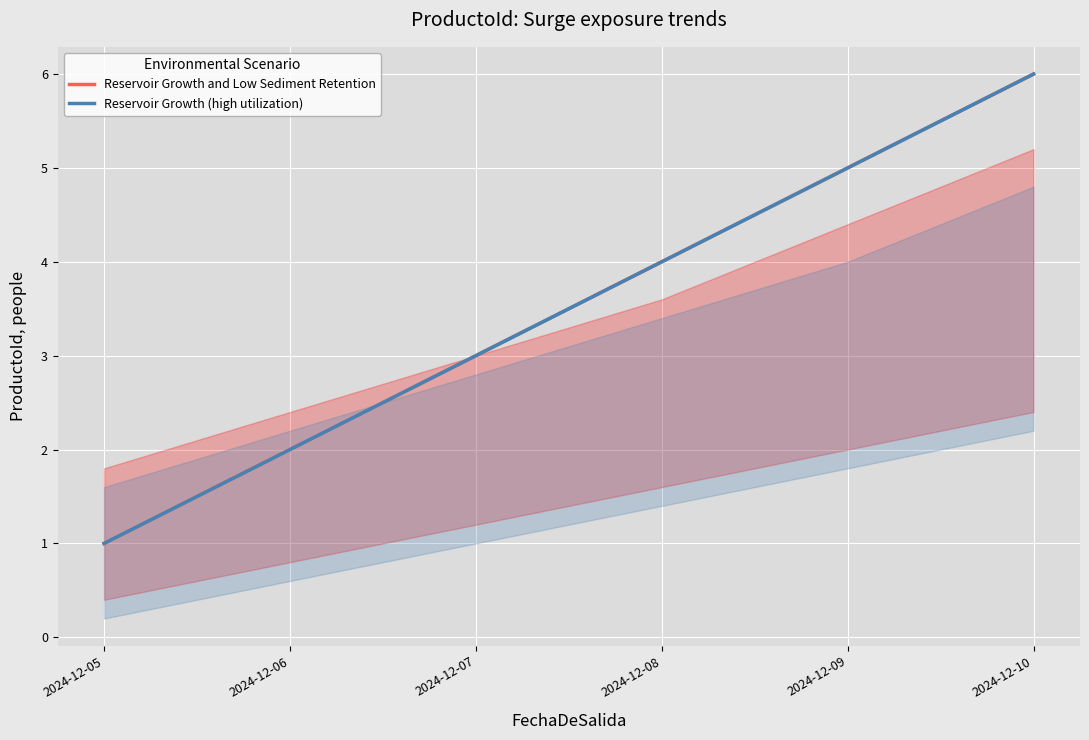

What is the difference between the maximum and minimum values in the Reservoir Growth and Low Sediment Retention series?

5